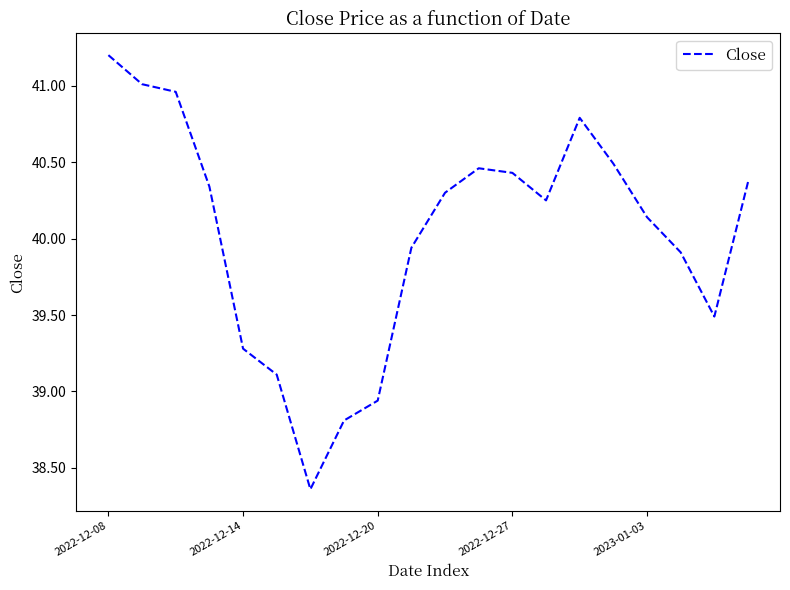

What is the greatest value displayed?

41.2